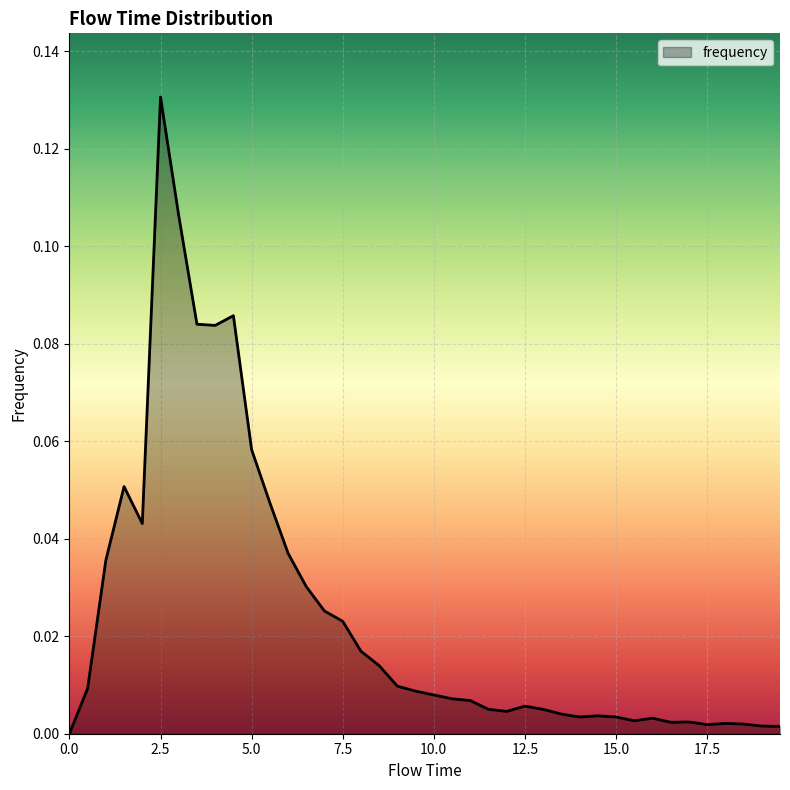

Rank the categories by value from lowest to highest.

0.0, 19.5, 19.0, 17.5, 18.5, 18.0, 16.5, 17.0, 15.5, 16.0, 14.0, 15.0, 14.5, 13.5, 12.0, 11.5, 13.0, 12.5, 11.0, 10.5, 10.0, 9.5, 0.5, 9.0, 8.5, 8.0, 7.5, 7.0, 6.5, 1.0, 6.0, 2.0, 5.5, 1.5, 5.0, 4.0, 3.5, 4.5, 3.0, 2.5